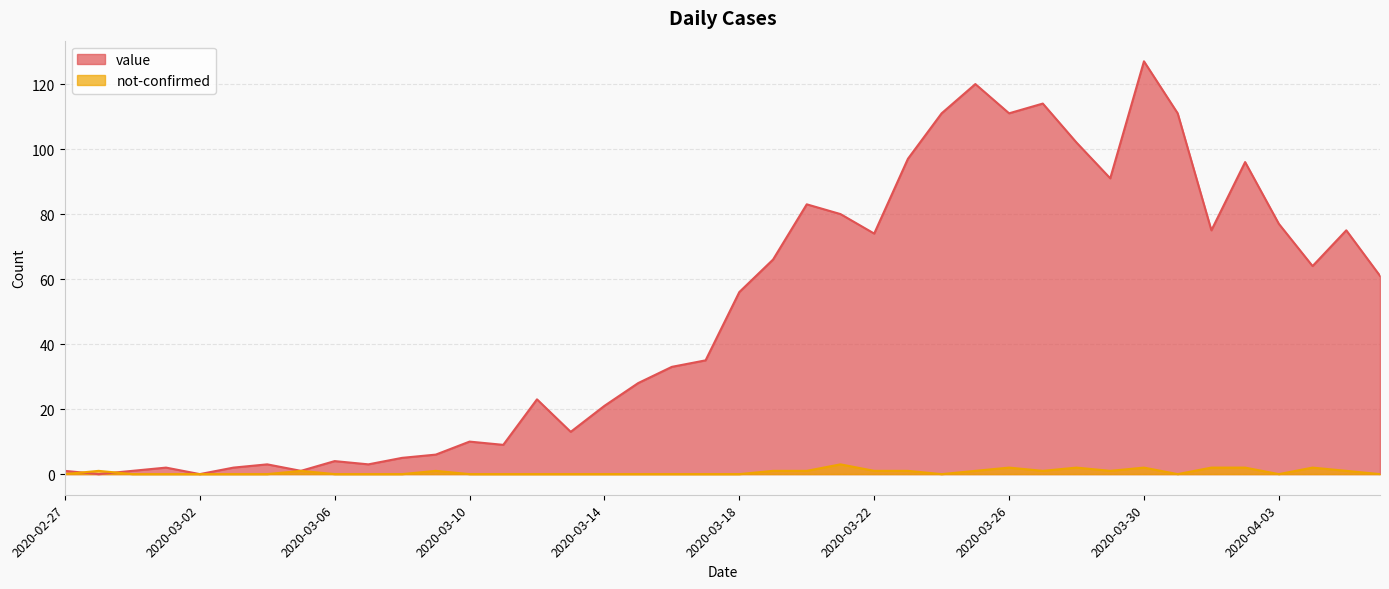

How many interior local valleys does the value series have?

11